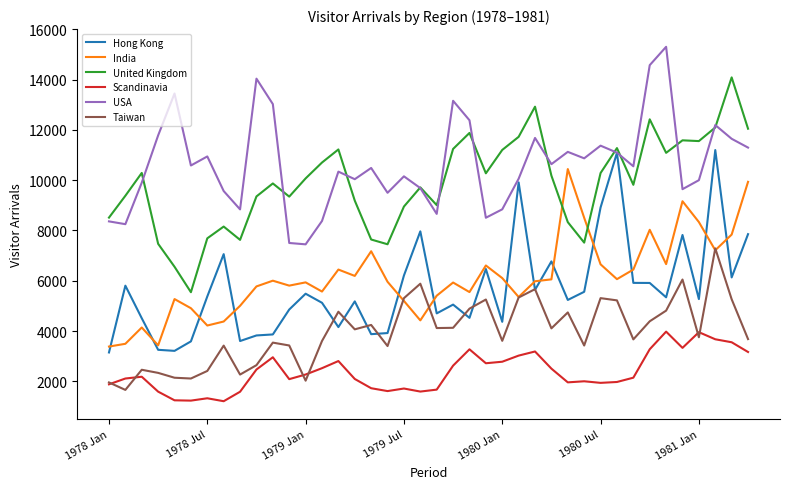

What is the lowest value of the USA series?

7449